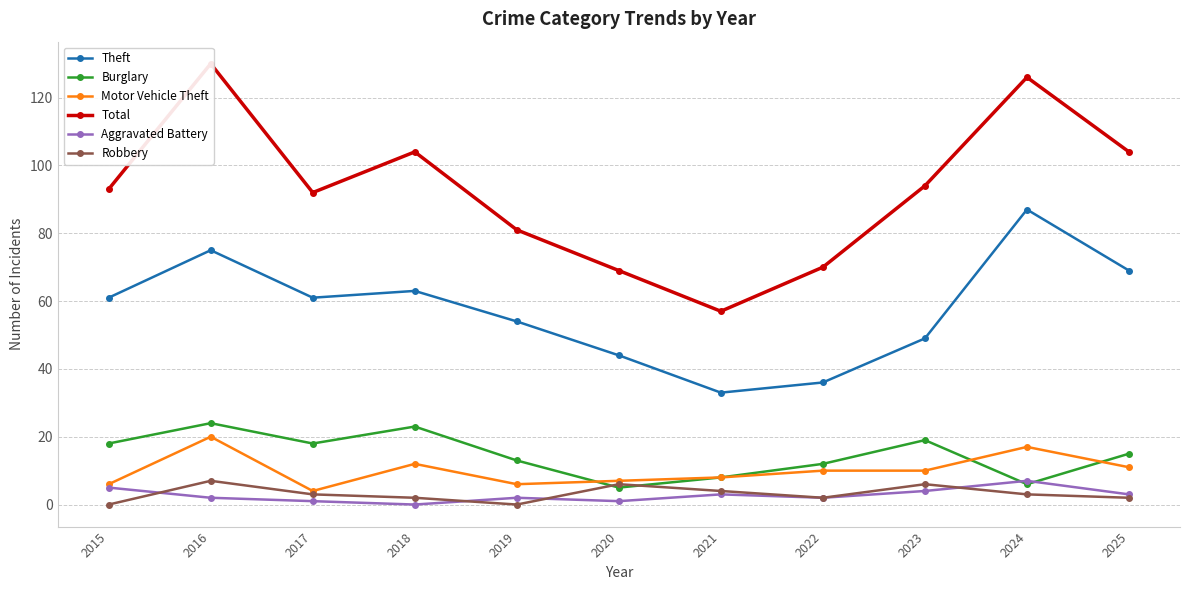

Which series ends up on top after the final intersection of Burglary and Motor Vehicle Theft?

Burglary